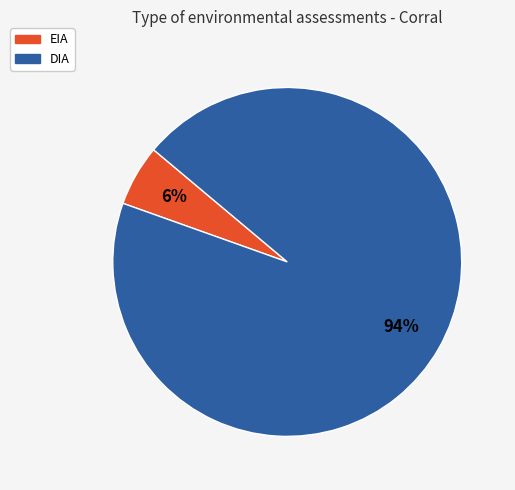

Does DIA represent more than half of the total?

Yes